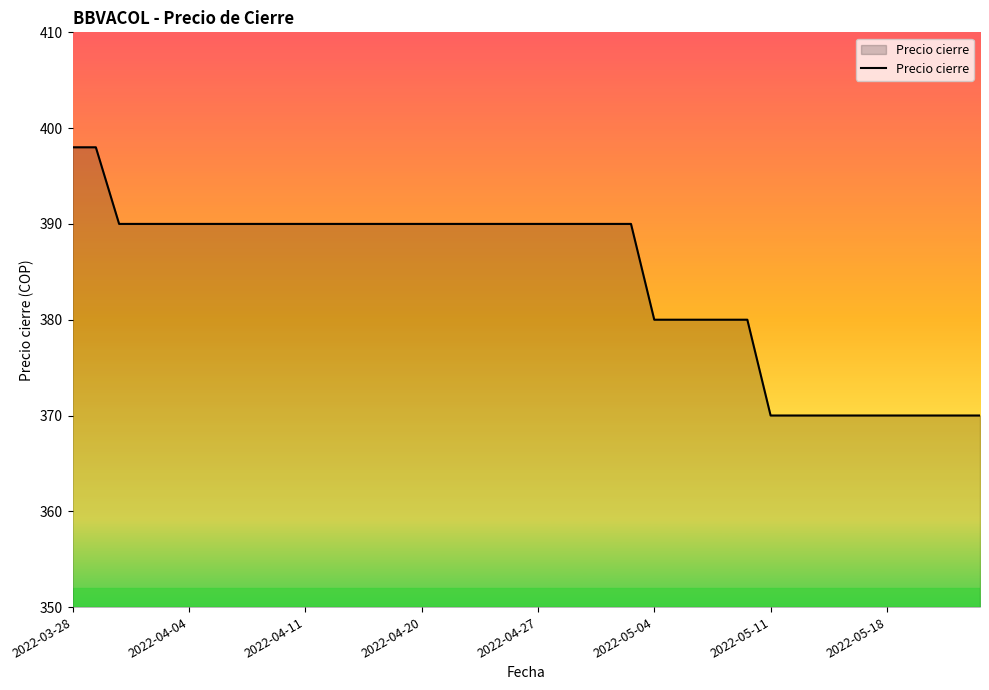

Count the number of data series in this chart.

1